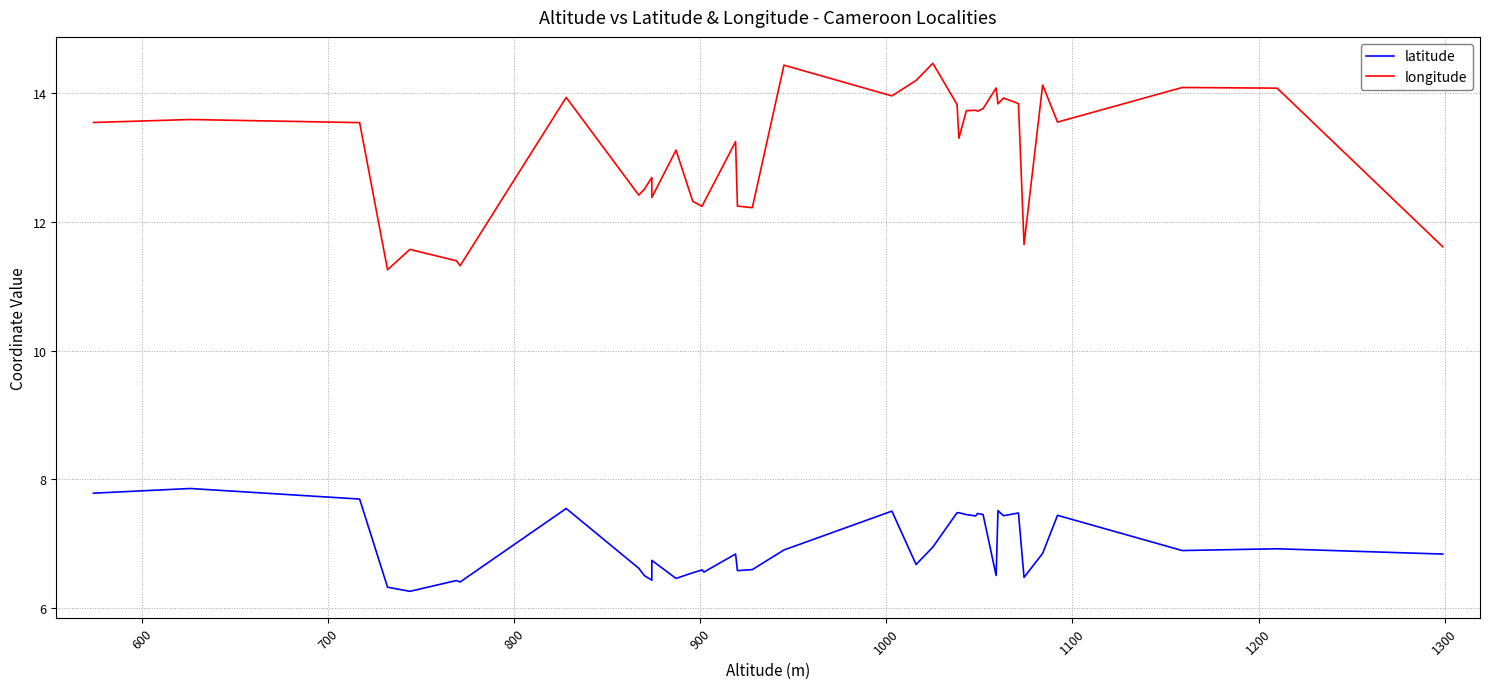

Does the chart have visible grid lines?

Yes